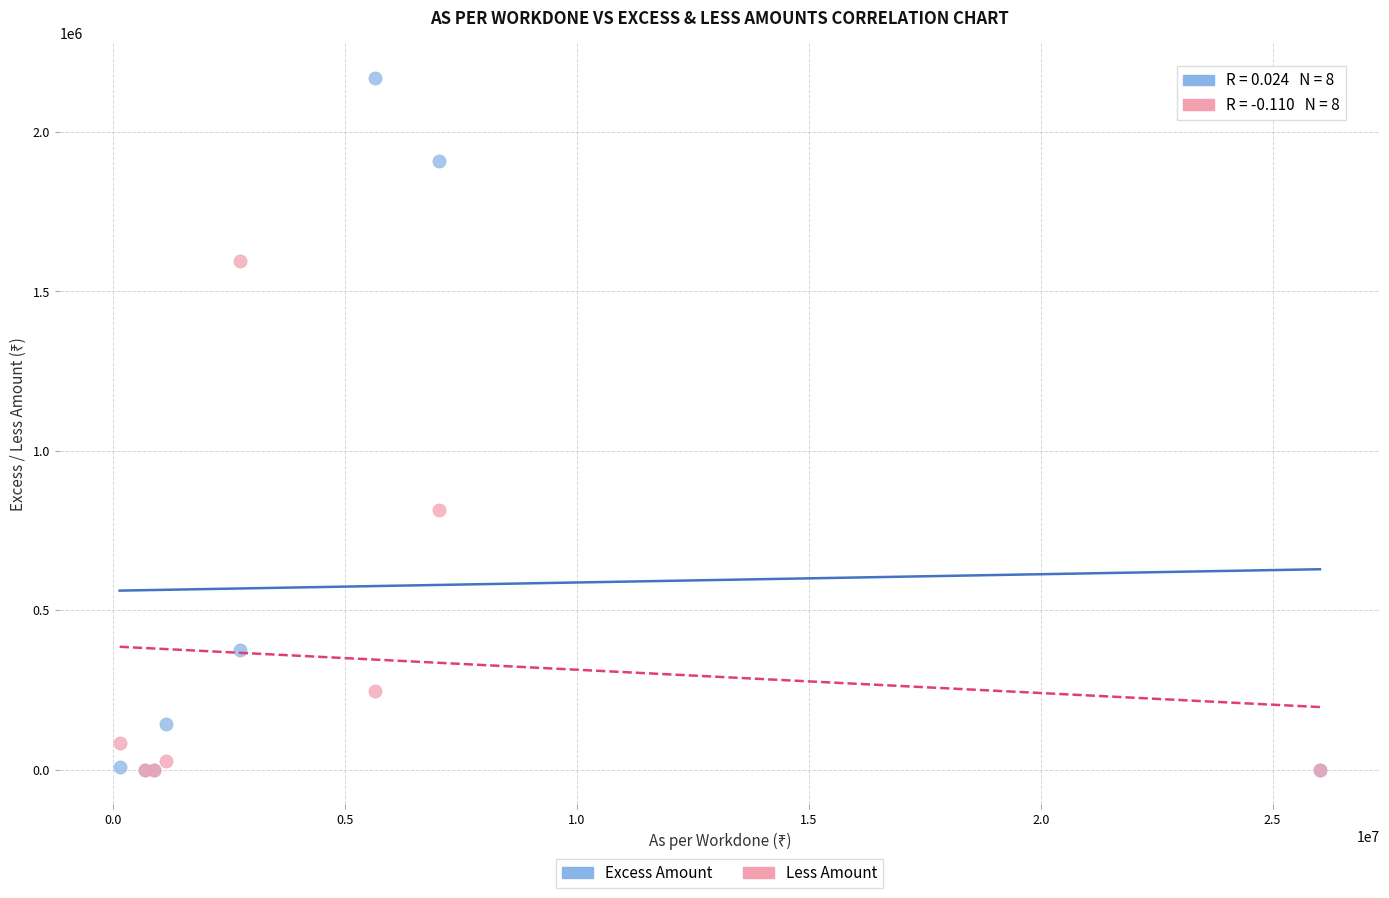

In the Excess Amount series, what Y value is closest to 1084819?

374548